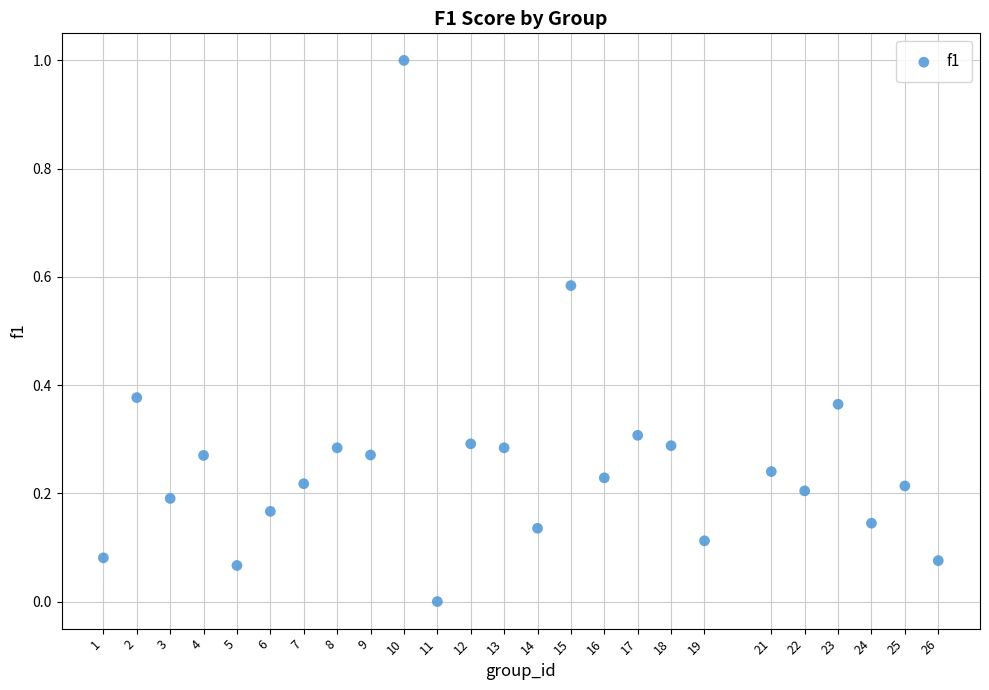

What is the range of X values (max minus min)?

25.0